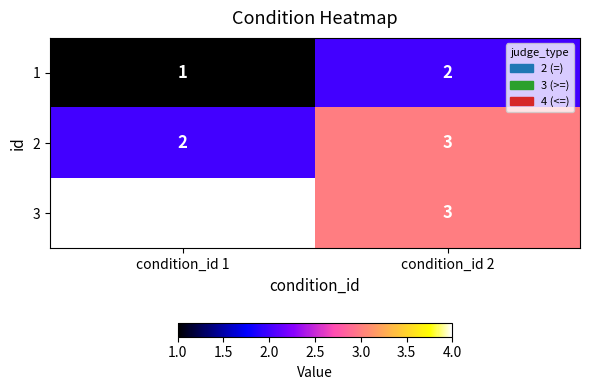

Reading left to right, list all the values displayed in this chart.

1: condition_id 1=1	condition_id 2=2
2: condition_id 1=2	condition_id 2=3
3: condition_id 1=4	condition_id 2=3